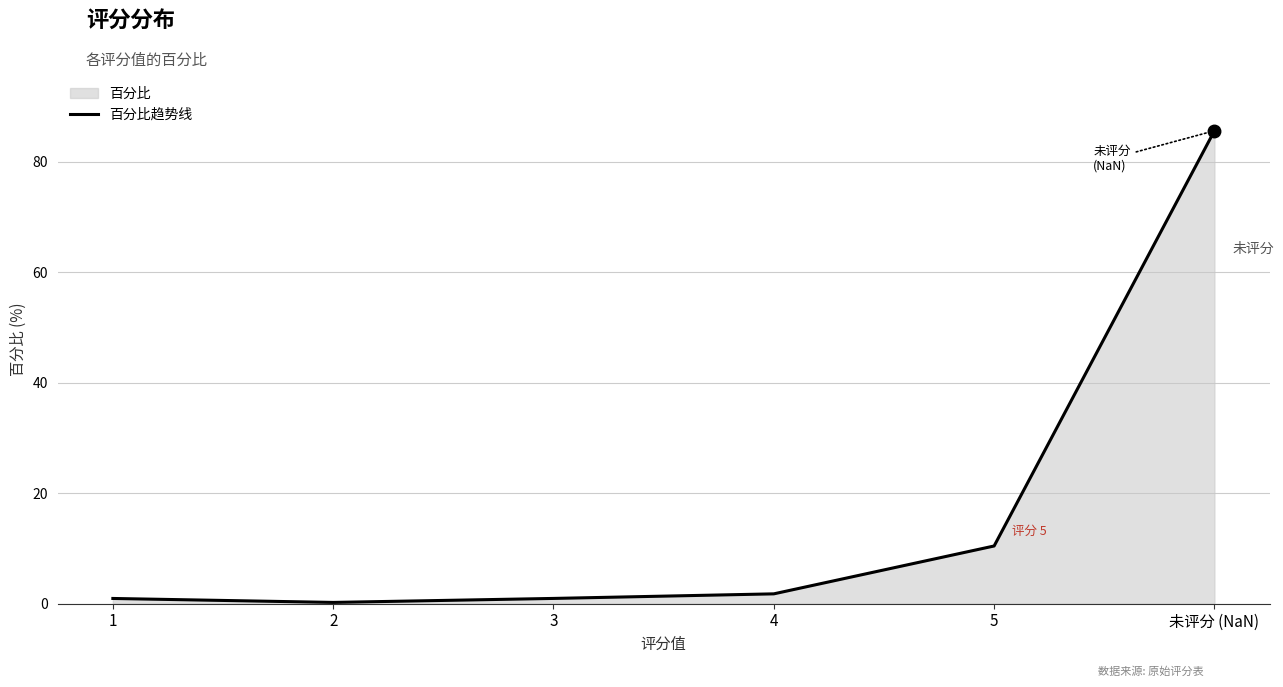

What is the value of the 3rd point from the left?

1.0